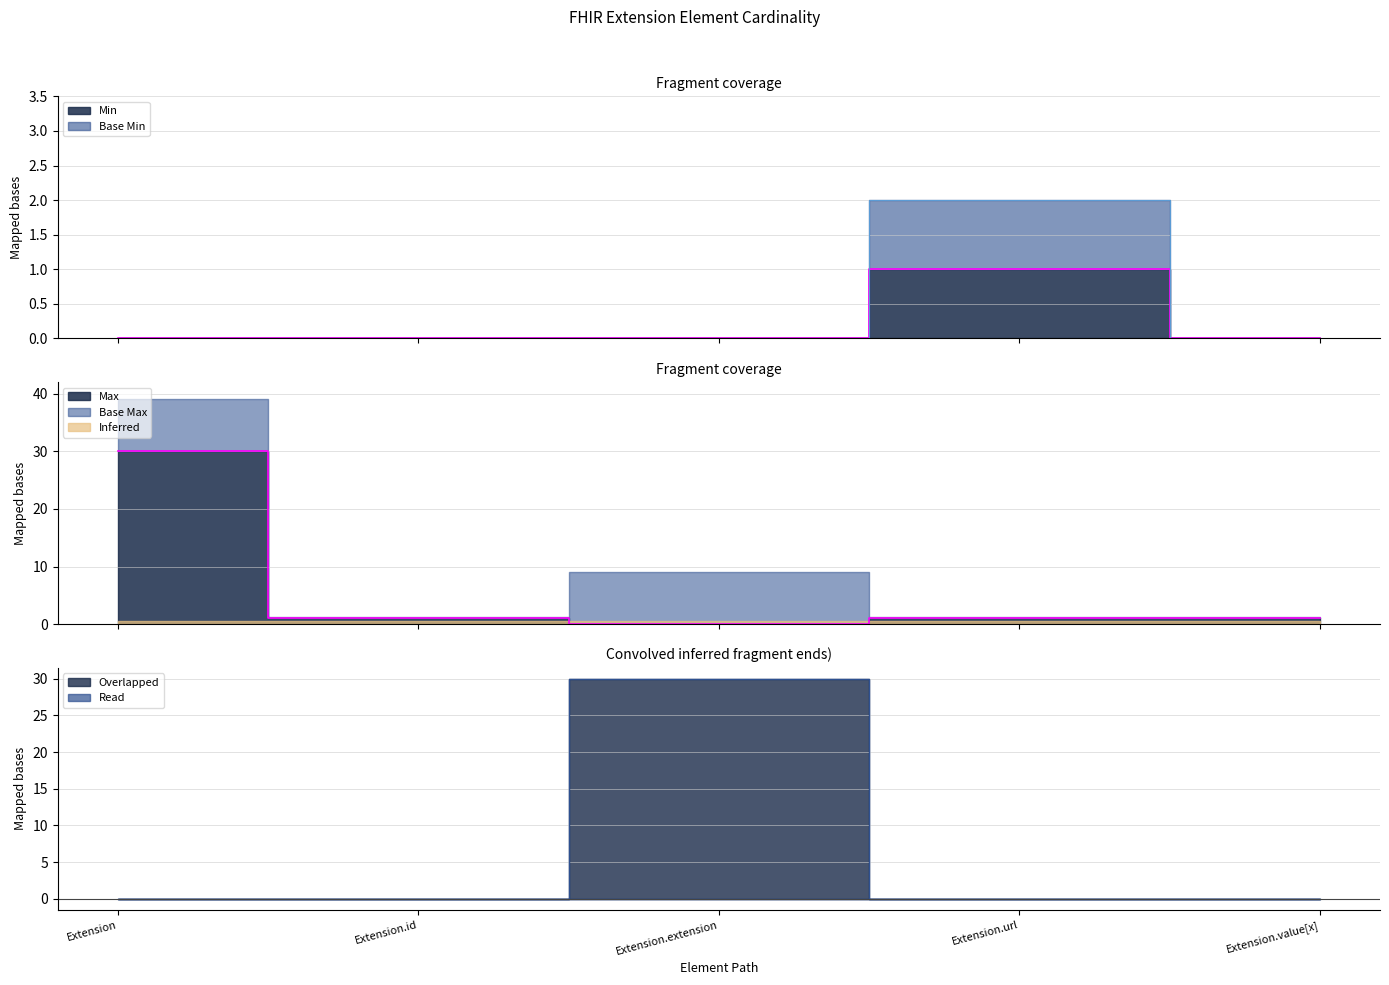

True or false: Base Min and Min cross at least once.

False